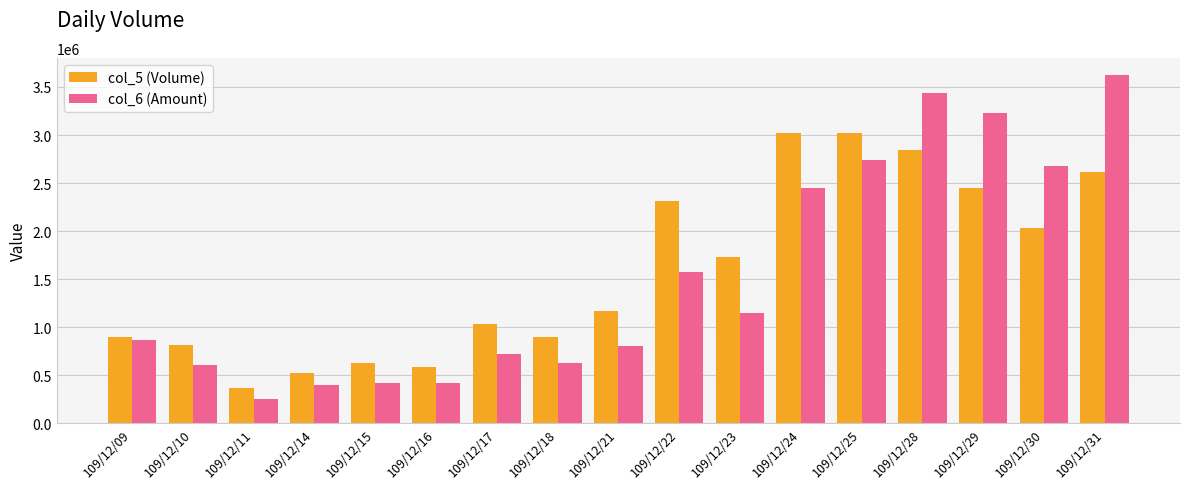

What is the difference between the maximum and second lowest values in the col_6 (Amount) series?

3224480